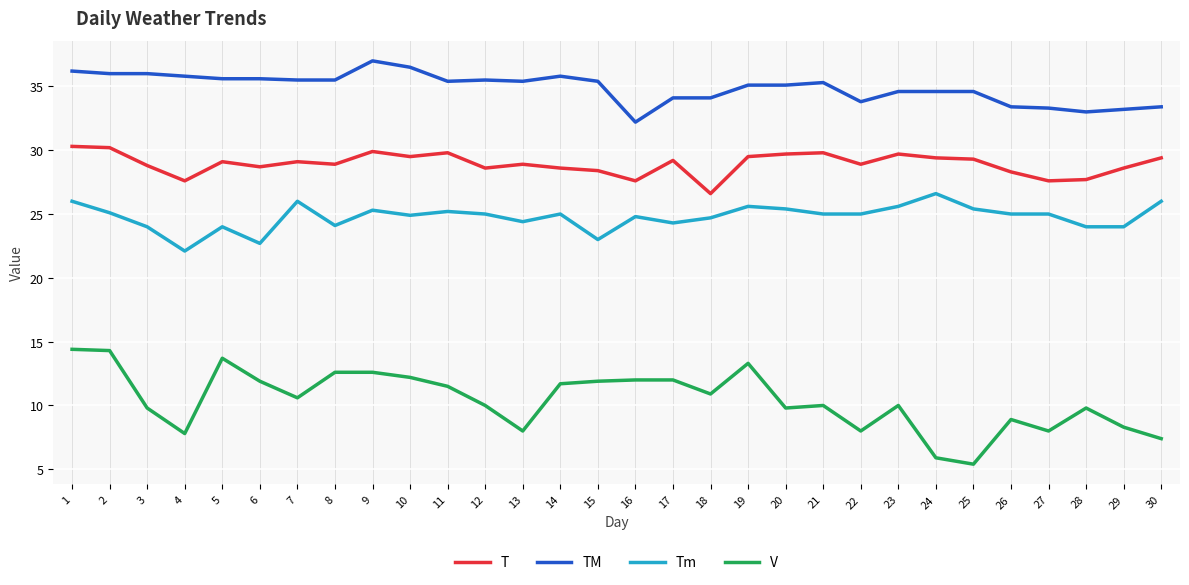

Is the value of TM at 15 greater than the value of V at 12?

Yes